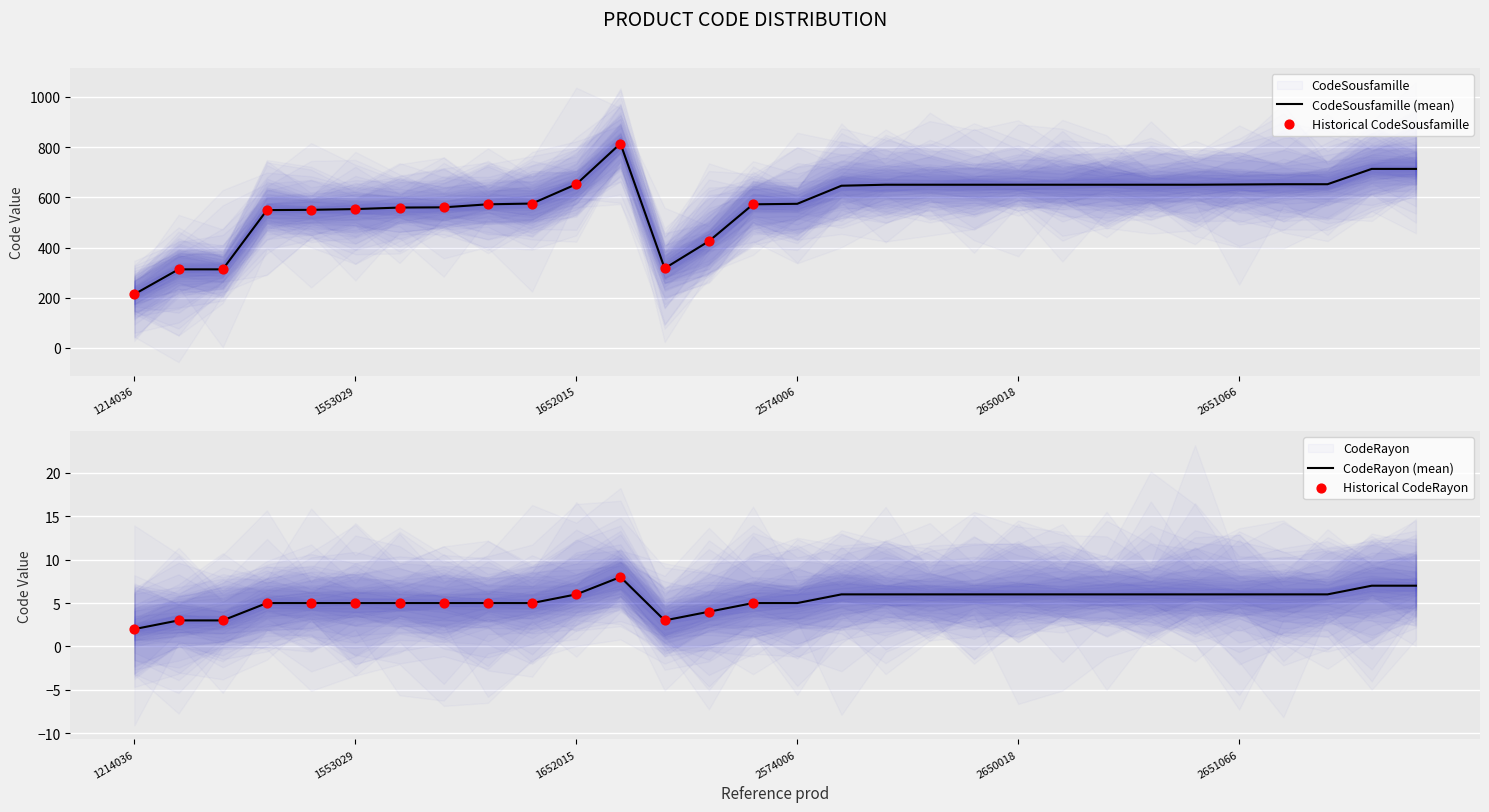

Which series contains the highest Y value?

CodeSousfamille